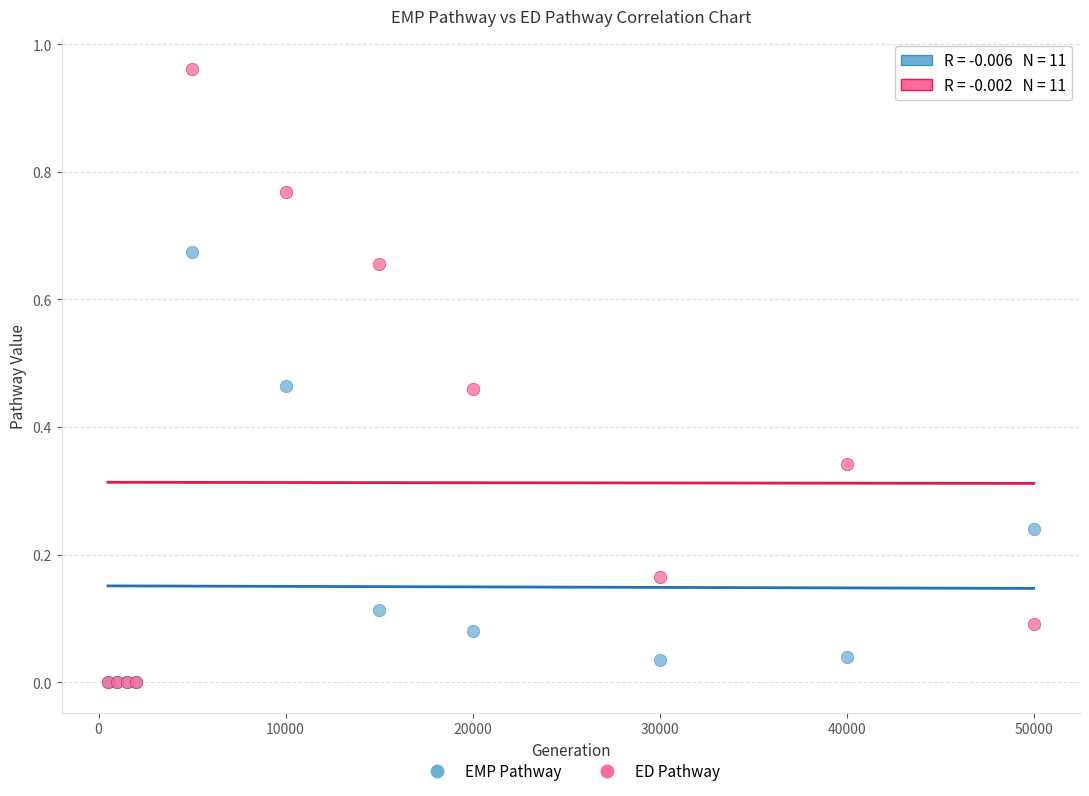

Which series has the widest spread of Y values?

ED Pathway